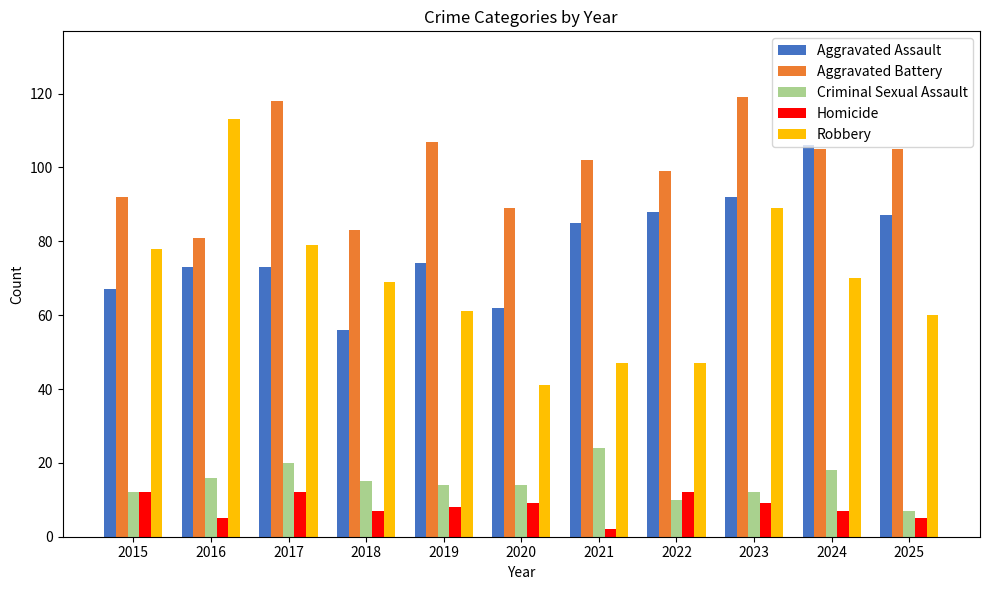

Between 2020 and 2023, which series saw the biggest shift?

Robbery